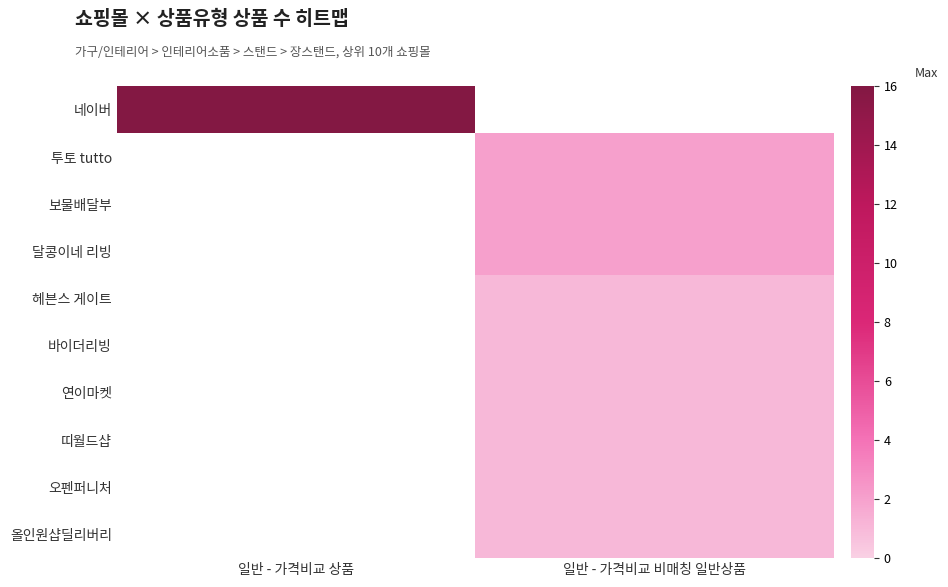

Is the value of 보물배달부 at 일반 - 가격비교 상품 greater than the value of 올인원샵딜리버리 at 일반 - 가격비교 비매칭 일반상품?

No